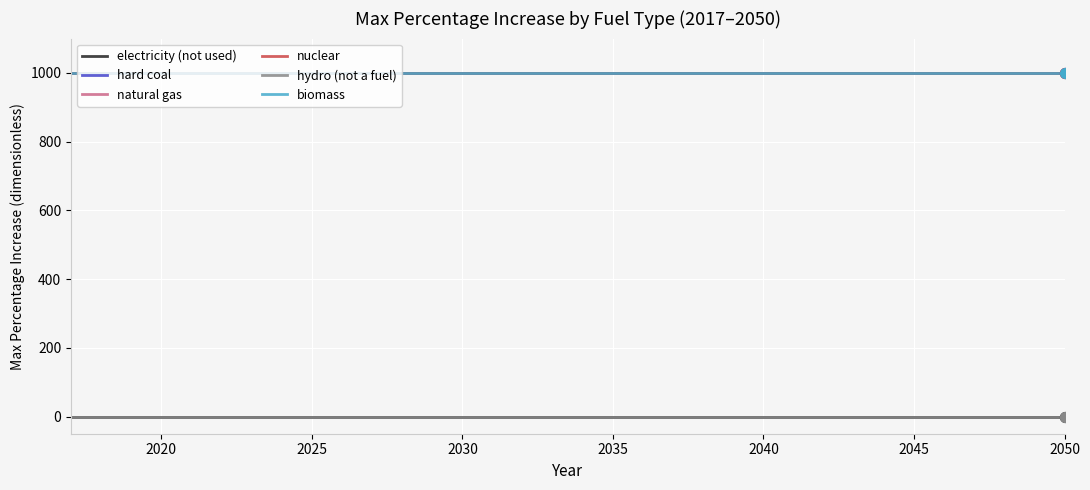

At how many categories does at least one series exceed 142?

34